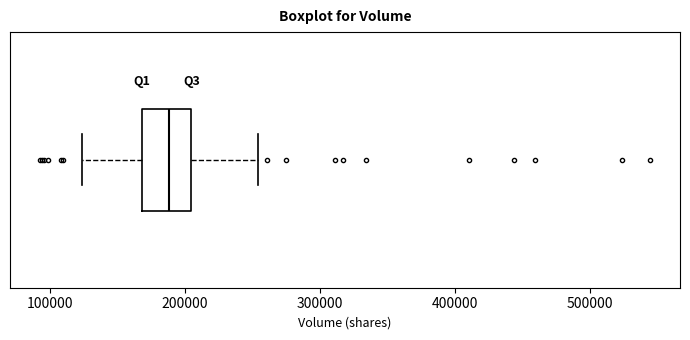

Transcribe this box plot: give where the median line is, the range the box spans, and where the two whiskers end, as read against the x-axis. The values are not printed on the chart, so give them approximately, as read against the axis.

median 190000, box 170000 to 210000, whiskers 120000 to 250000